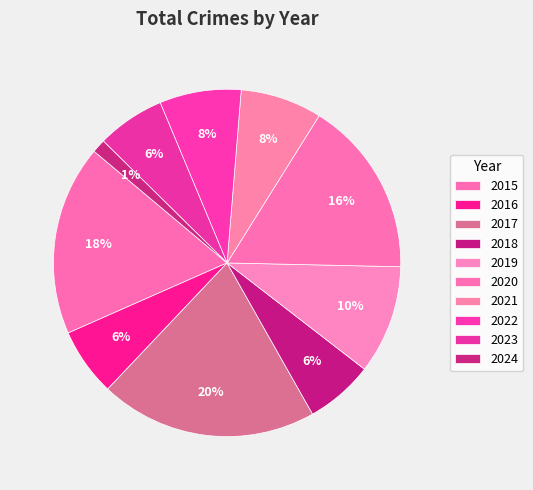

Is it true that 2015 is 30% of the pie?

False